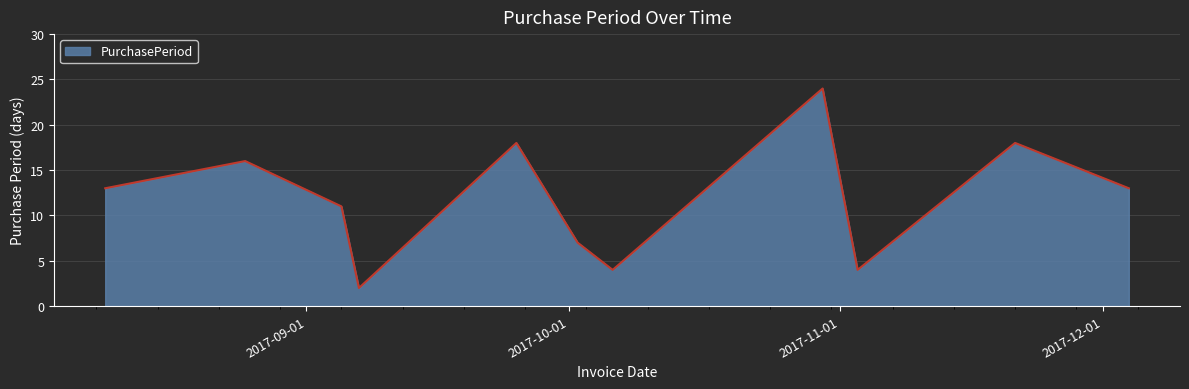

What is the maximum value shown in the chart?

24